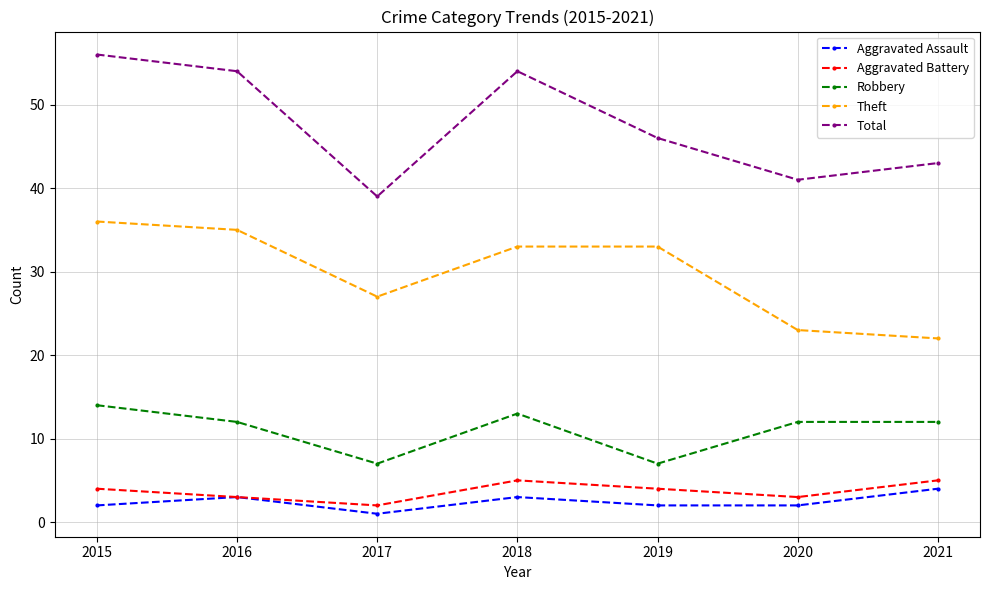

At which category does Aggravated Assault reach its first local valley?

2017